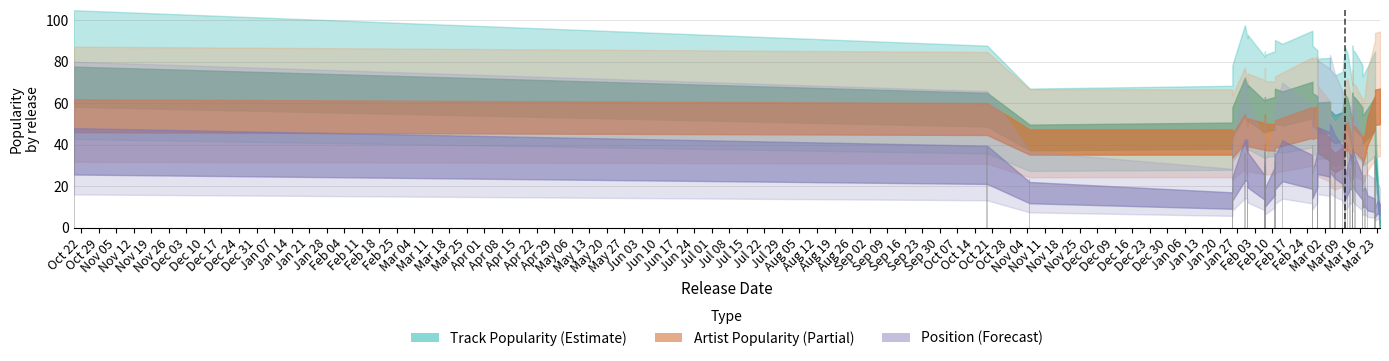

What is the sum of the values at Feb 11 and Feb 18?

64.9